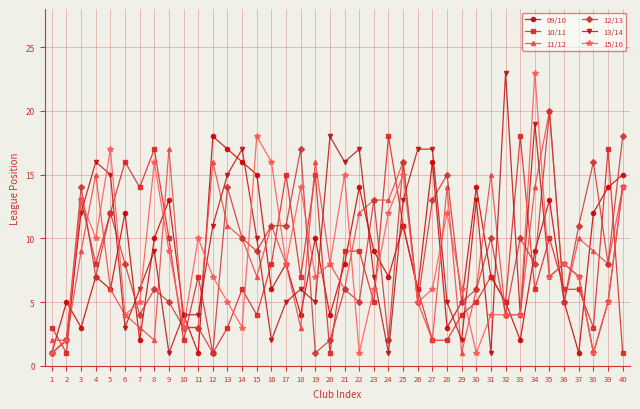

What is the maximum value shown in the chart?

23